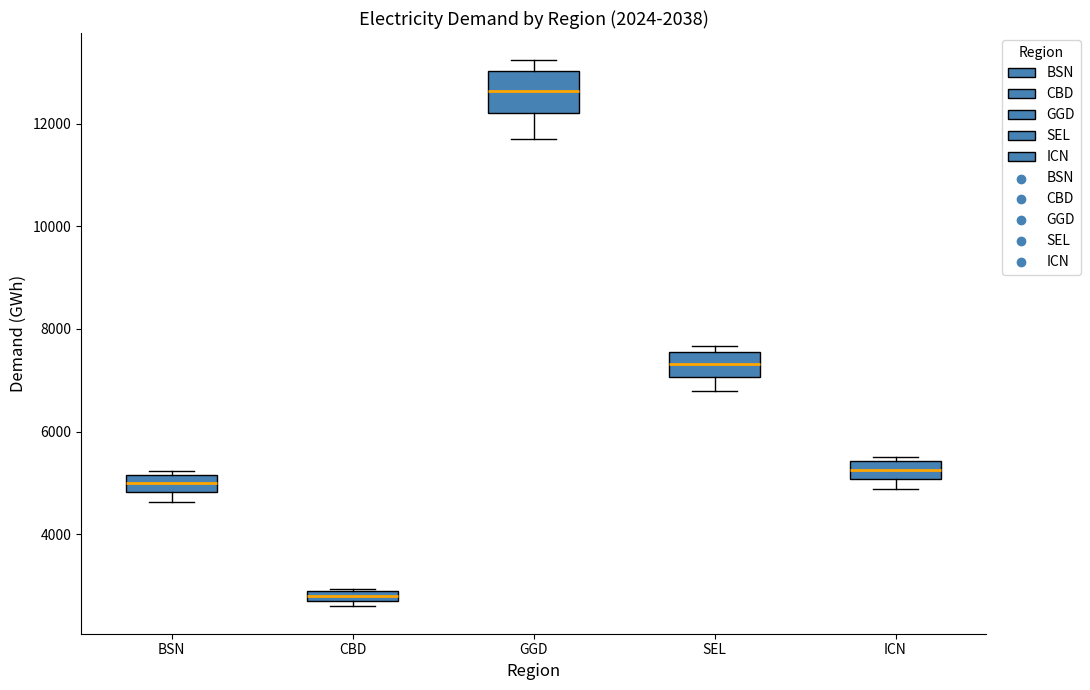

Which box's median line is the lowest?

CBD